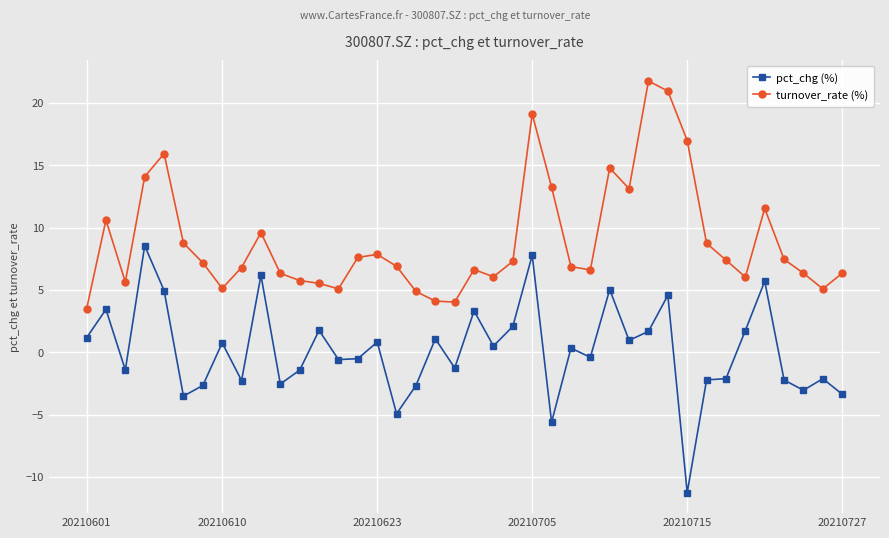

What is the value of the pct_chg (%) point at the 6th from the left?

-3.5